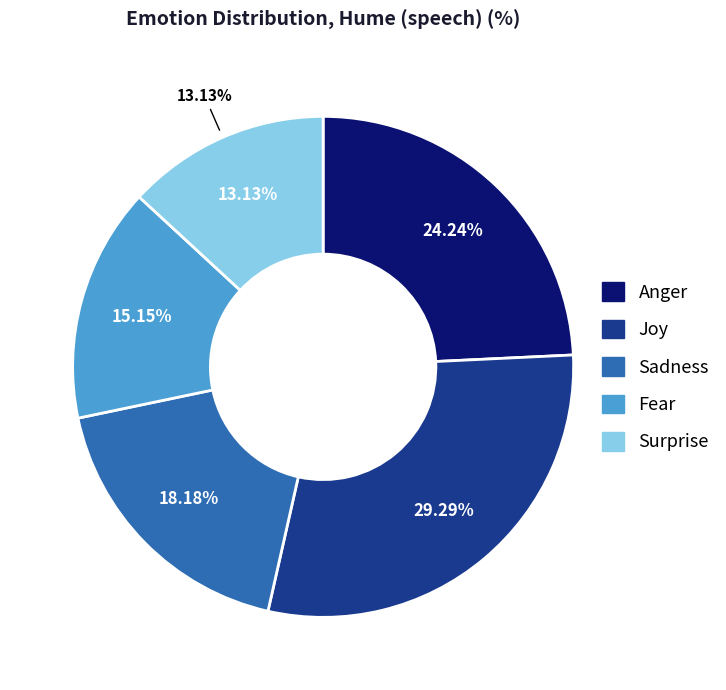

To the nearest percent, what percentage of the pie is Sadness?

18%